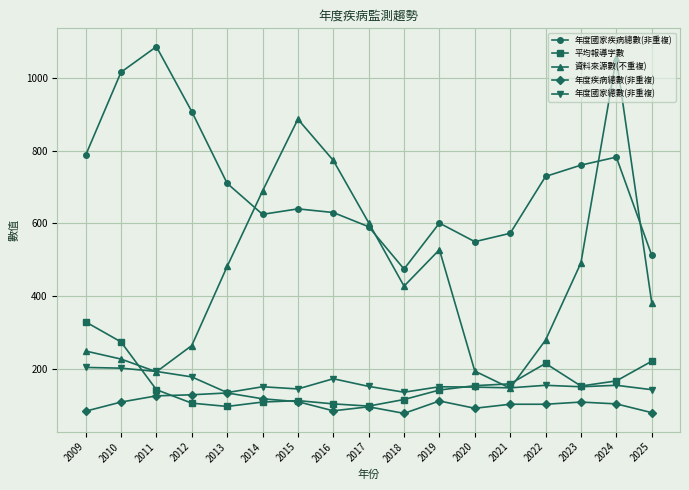

Does the chart have visible grid lines?

Yes